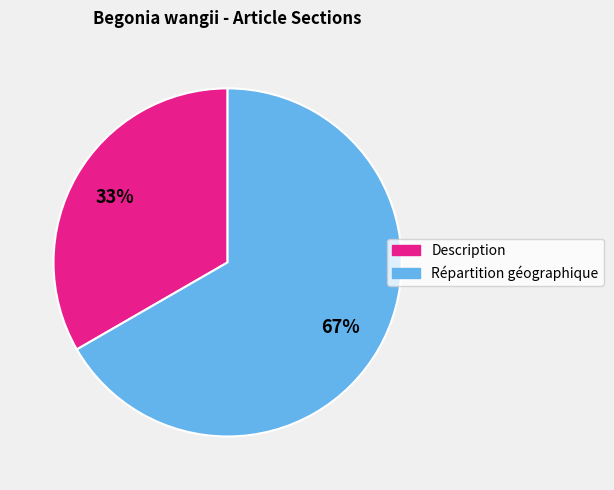

Count the number of slices in the pie.

2